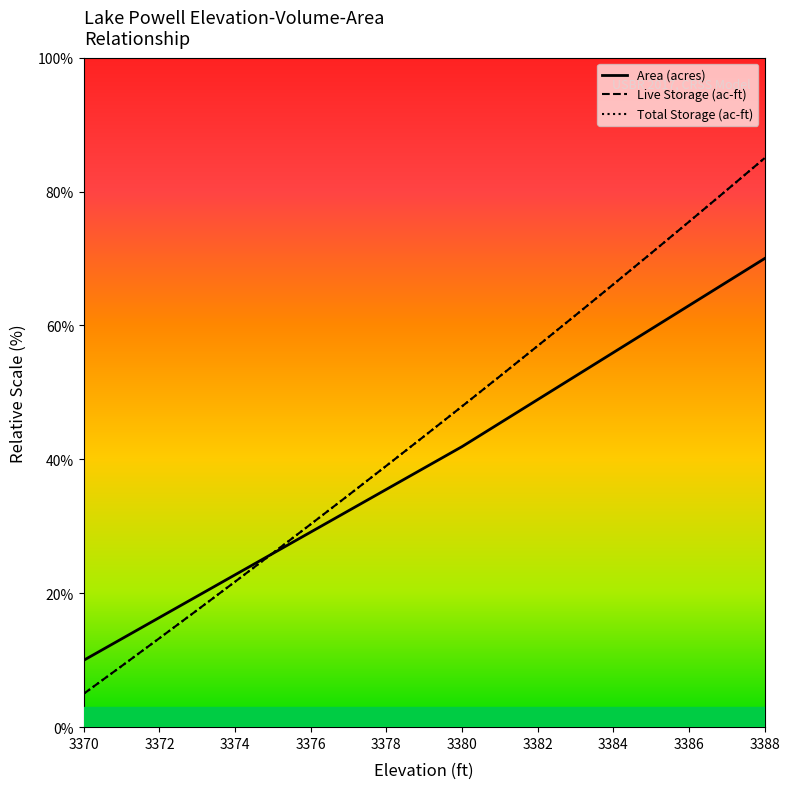

Does the chart display data point markers on the line(s)?

No